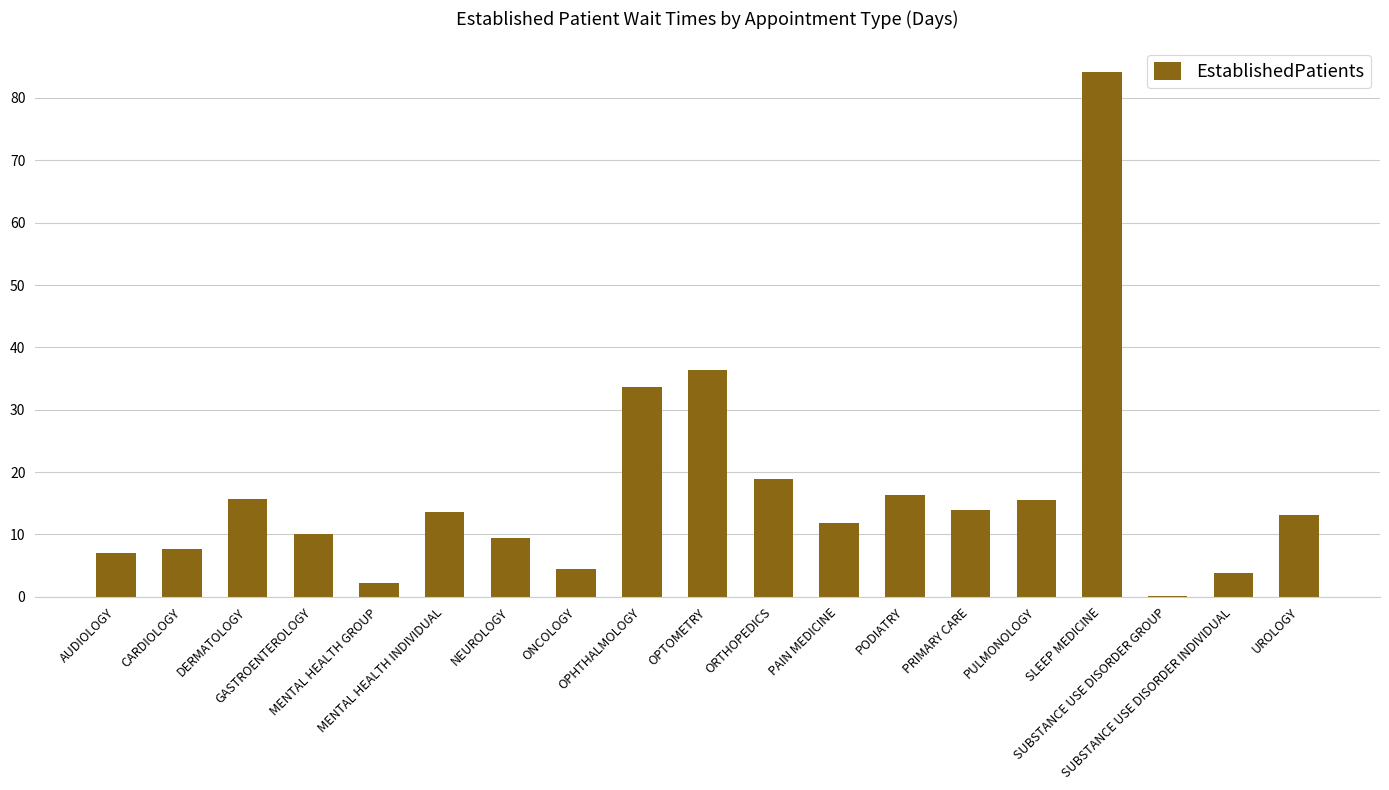

At which label does the data first exceed 13?

DERMATOLOGY